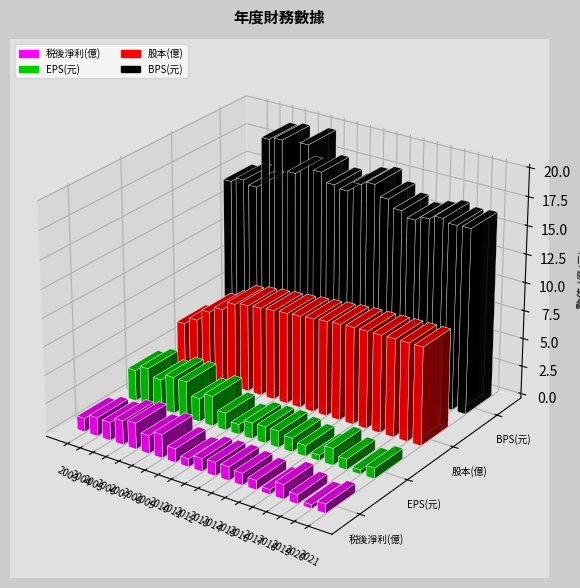

What are all the series names shown in the legend?

税後淨利(億), EPS(元), 股本(億), BPS(元)